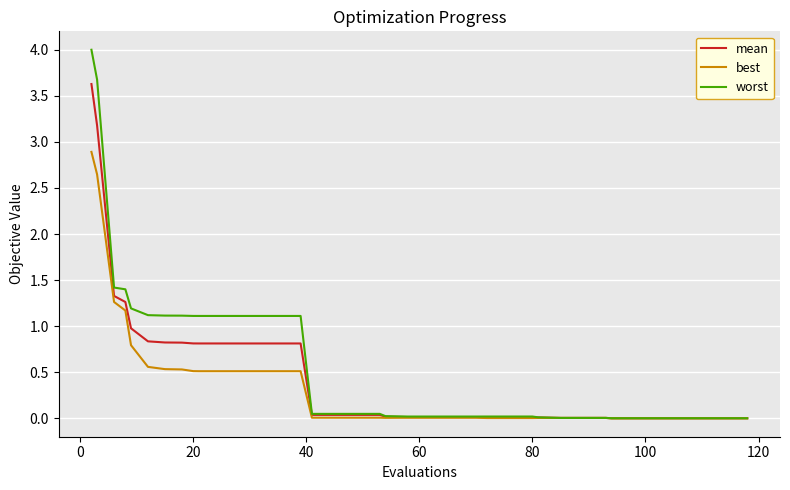

Rank the series by their maximum value, from highest to lowest.

worst, mean, best